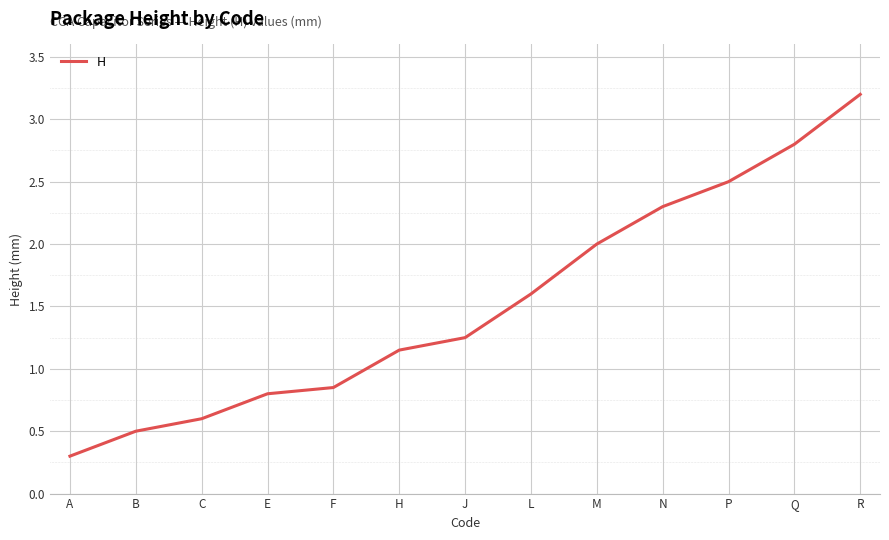

The chart shows a value of 1.4 at N. True or false?

False